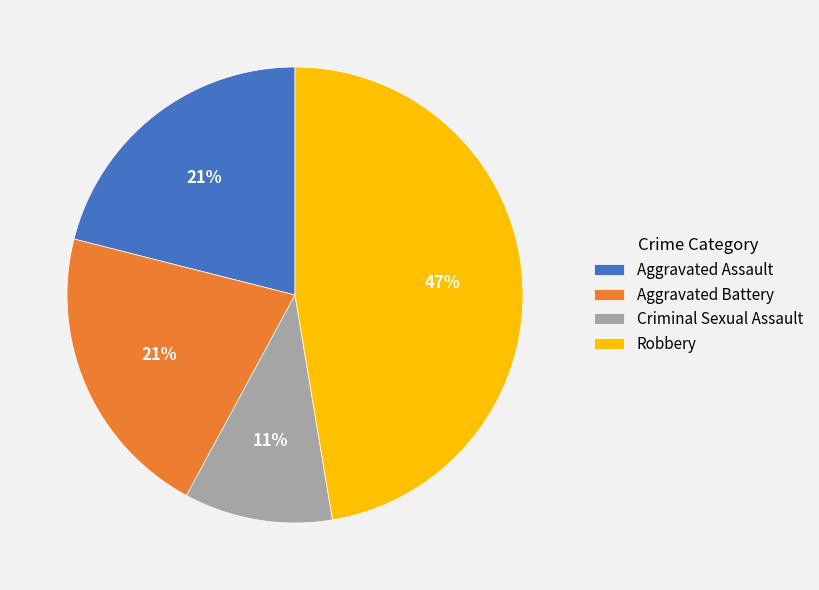

How many slices are in this pie chart?

4